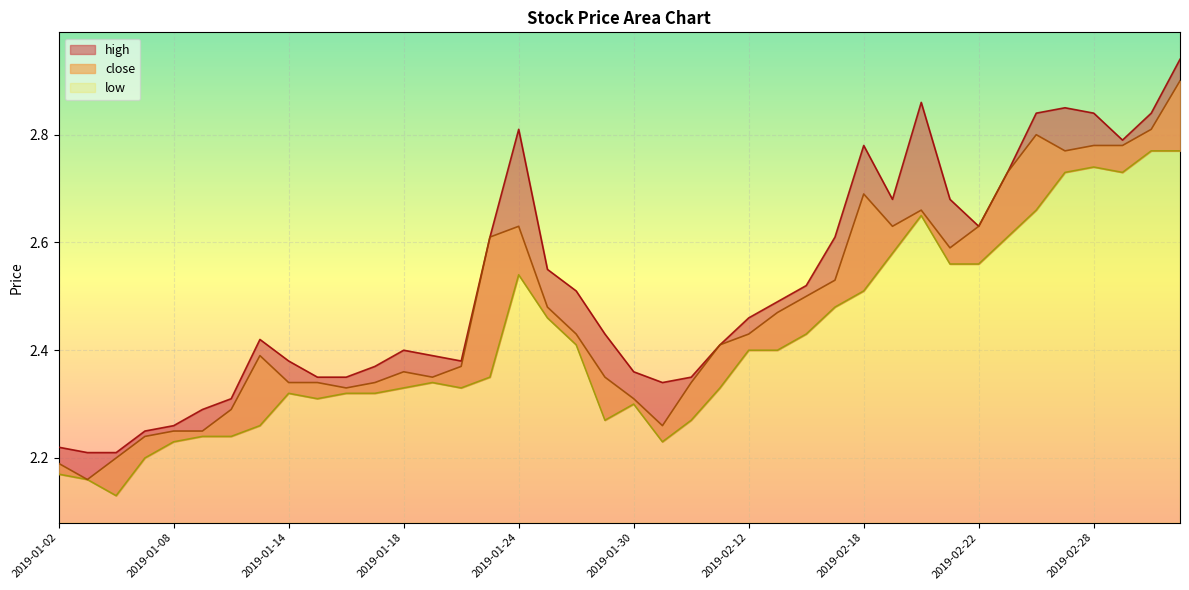

How many low values are between 2 and 3?

40